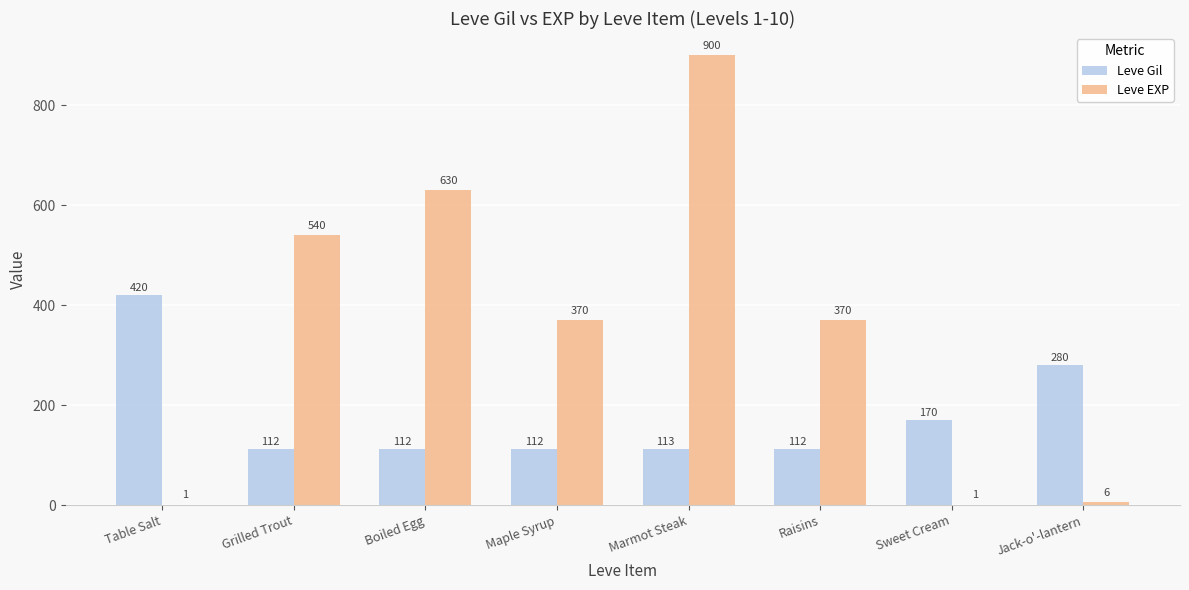

What value does the Leve Gil series have at Maple Syrup, to the nearest 5?

110